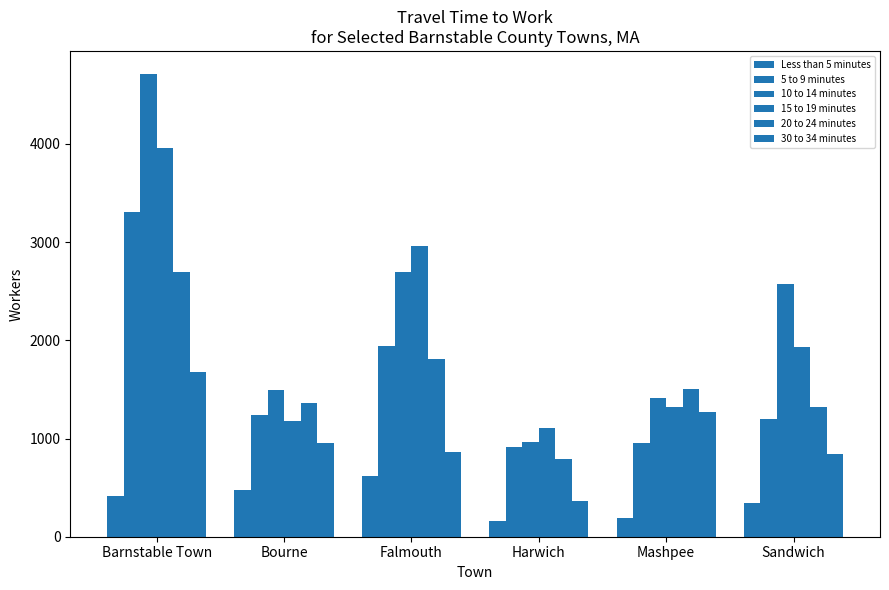

At which category does the chart reach its peak across all series?

Barnstable Town